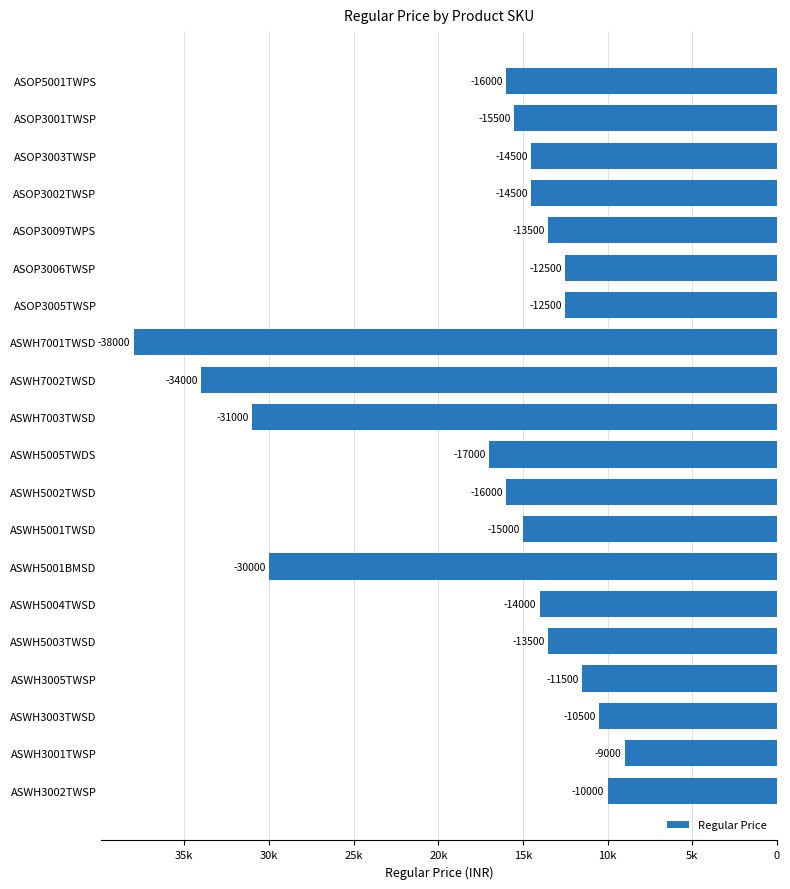

What is the sum of all values?

-348500